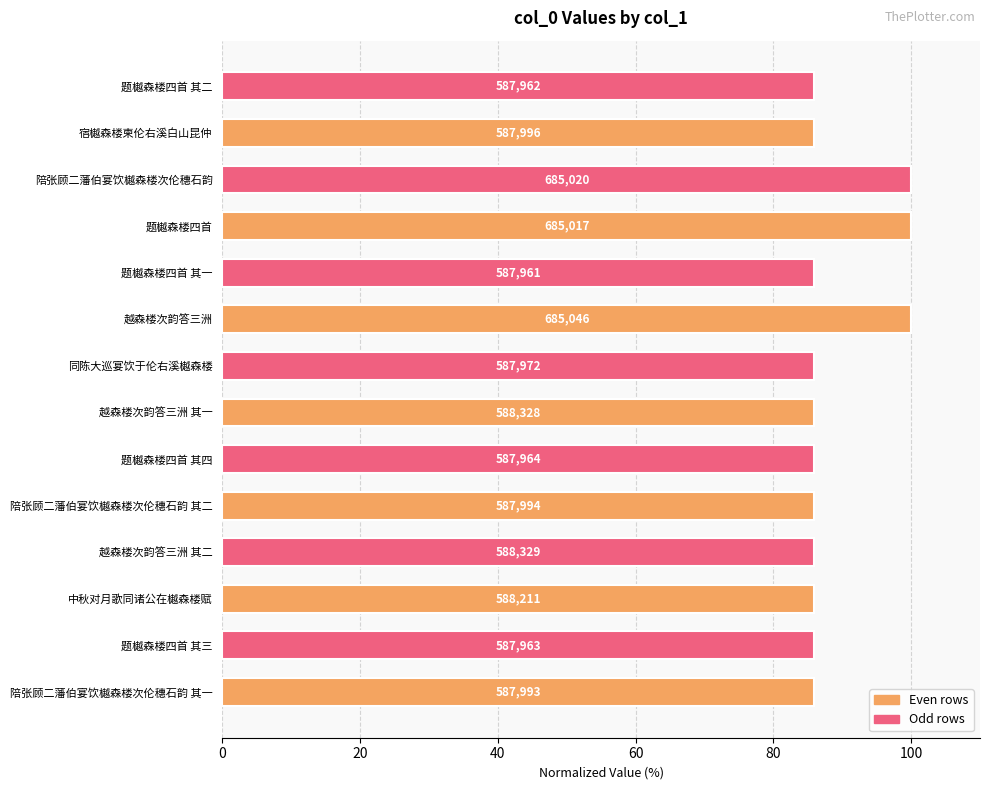

Does the chart contain any negative values?

No